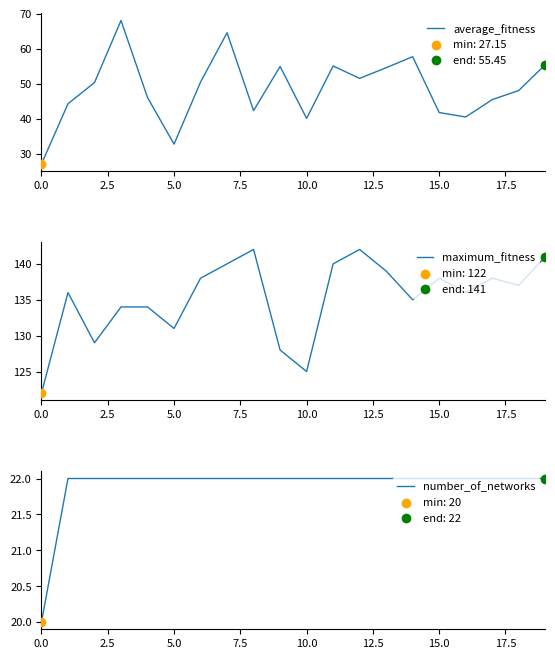

Which series reaches the maximum Y coordinate?

maximum_fitness